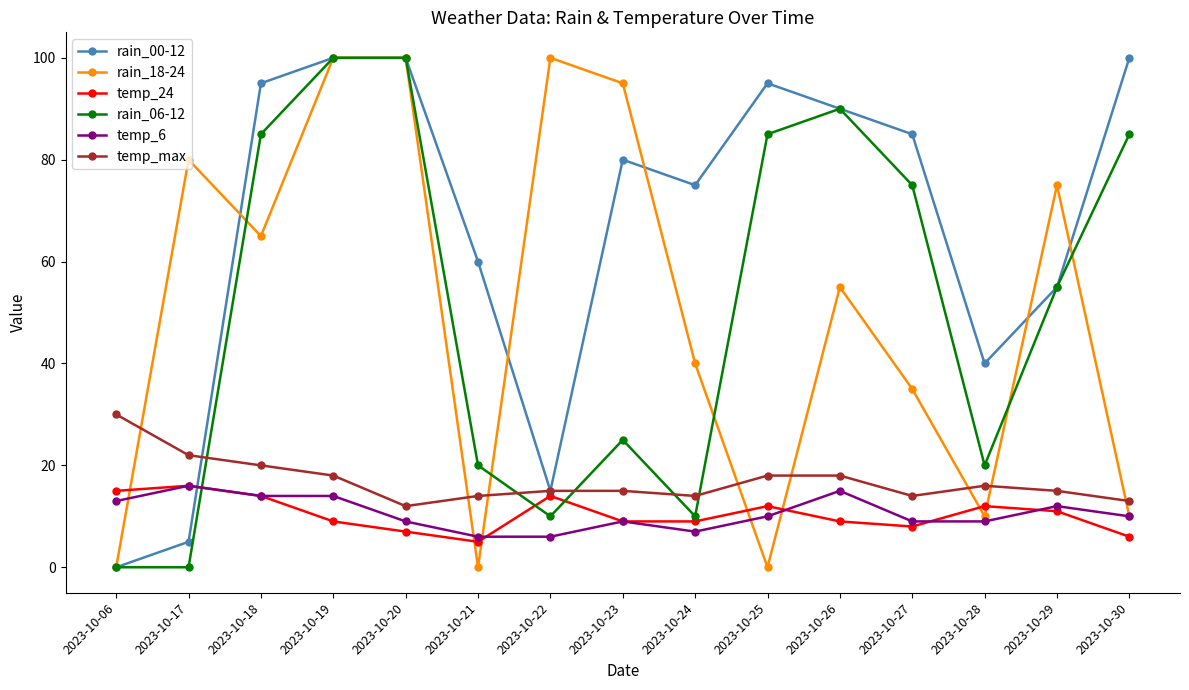

How many series are shown in this chart?

6